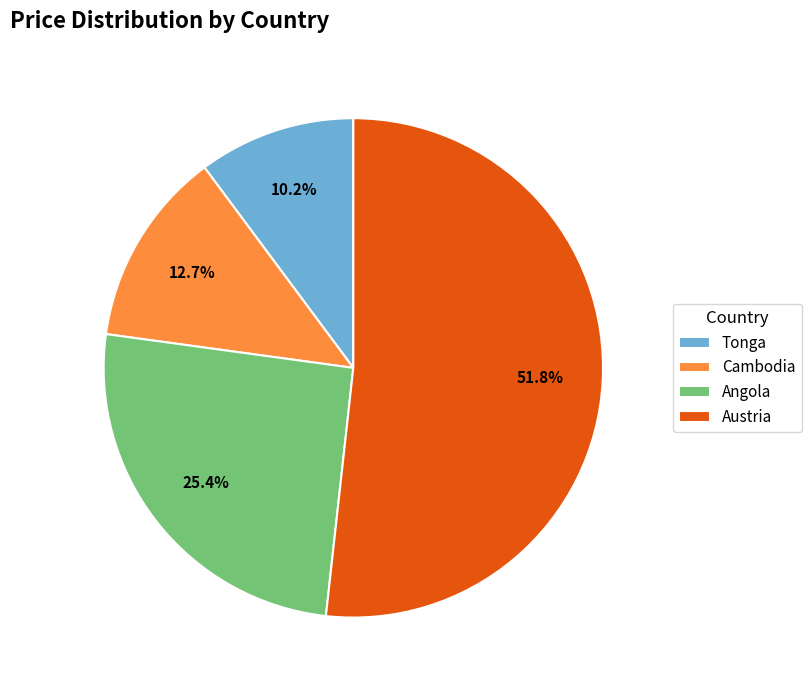

True or false: Angola accounts for 25% of the total.

True